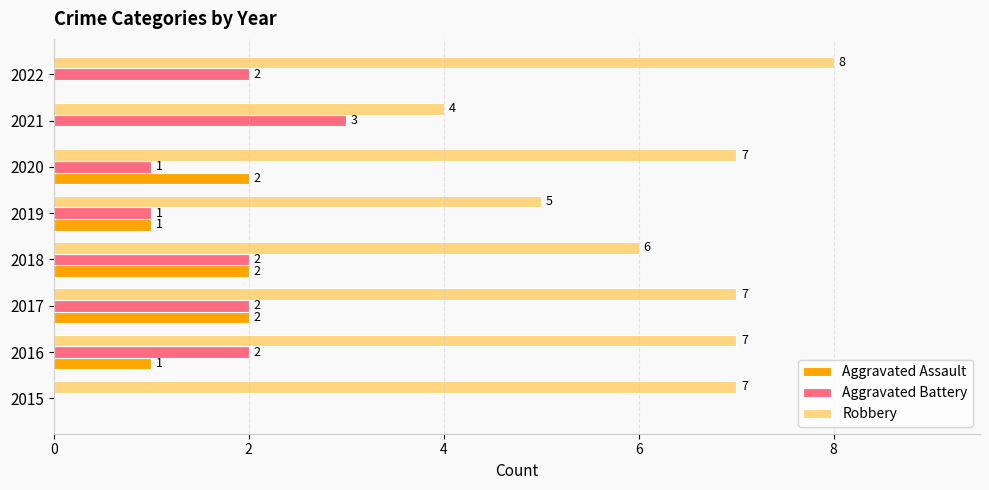

Which label corresponds to the largest value in the chart?

2022